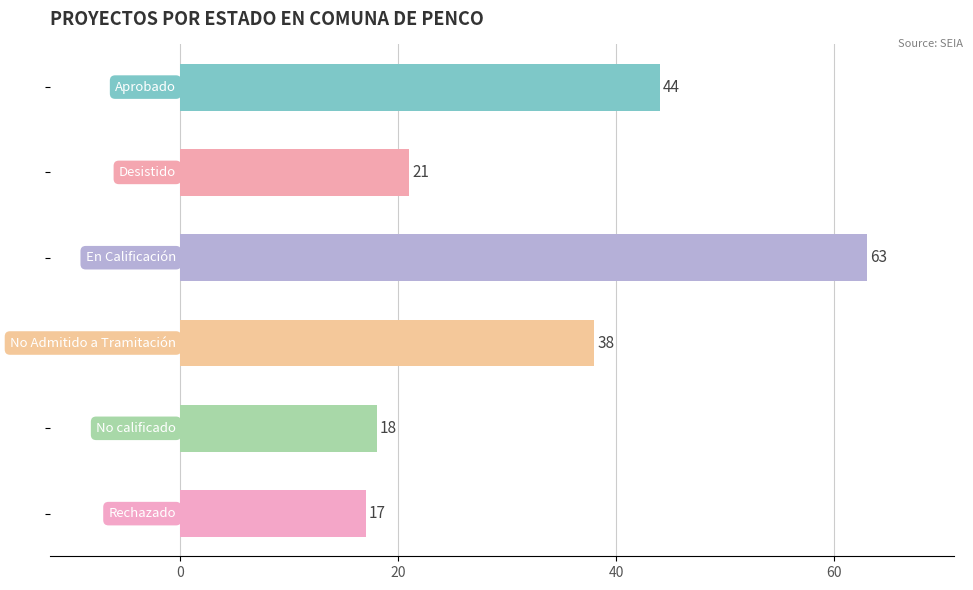

What is the value of the 1st bar from the top?

44